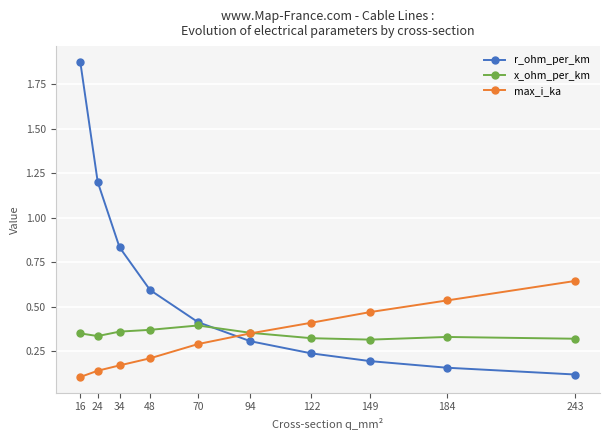

Which series has the widest spread of values?

r_ohm_per_km